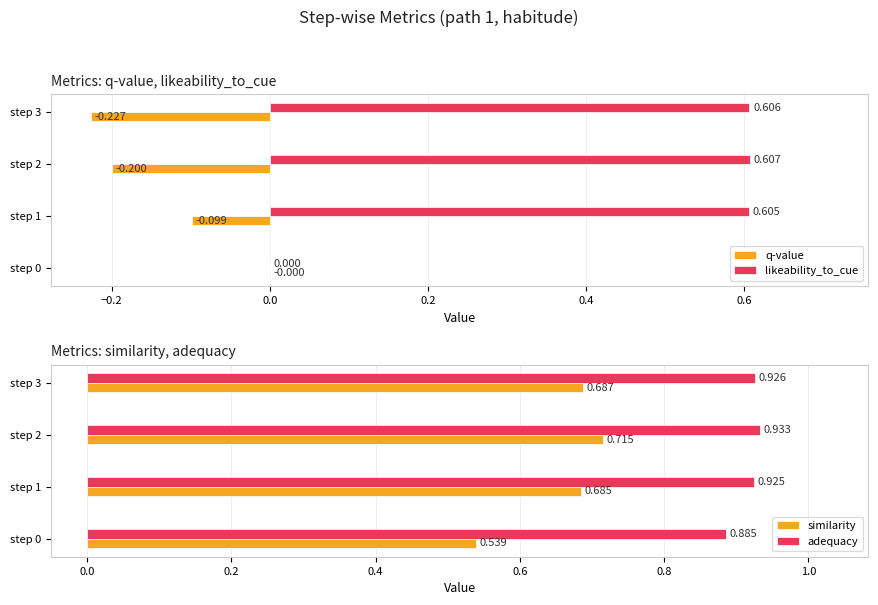

List the labels in order of similarity value, smallest first.

step 0, step 1, step 3, step 2